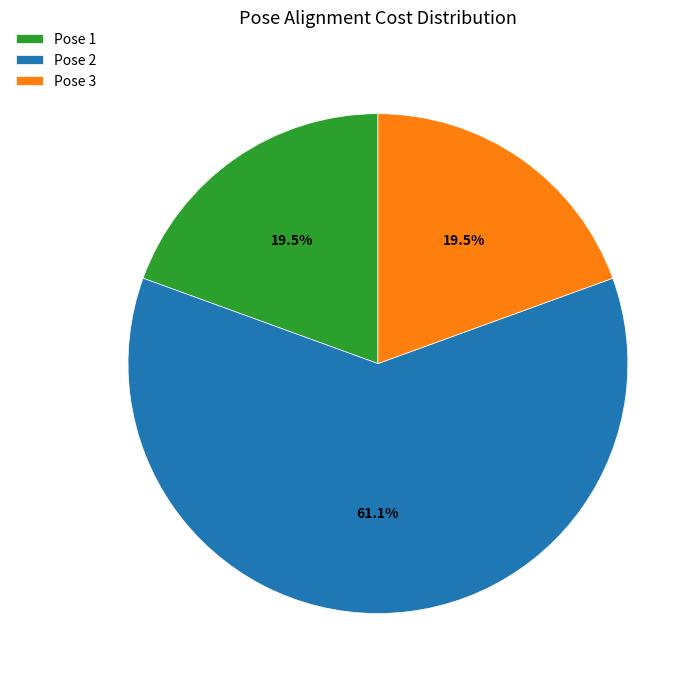

Between Pose 1 and Pose 2, which is larger?

Pose 2